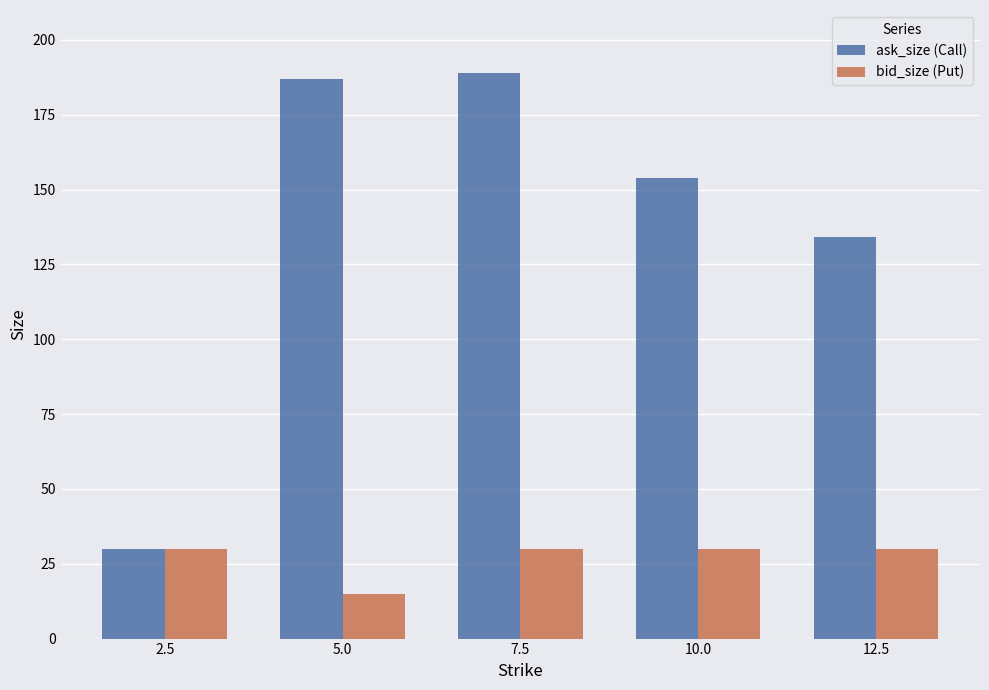

Is it true that bid_size (Put) equals 30 at 12.5?

True